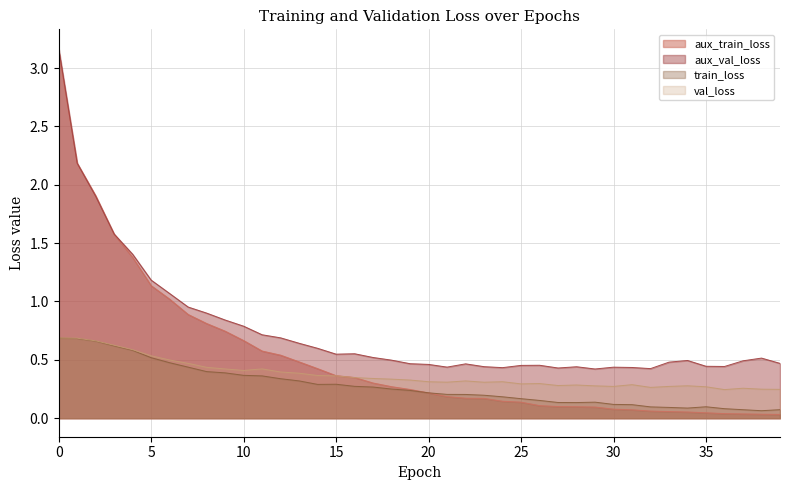

Which label corresponds to the smallest value in the chart?

39